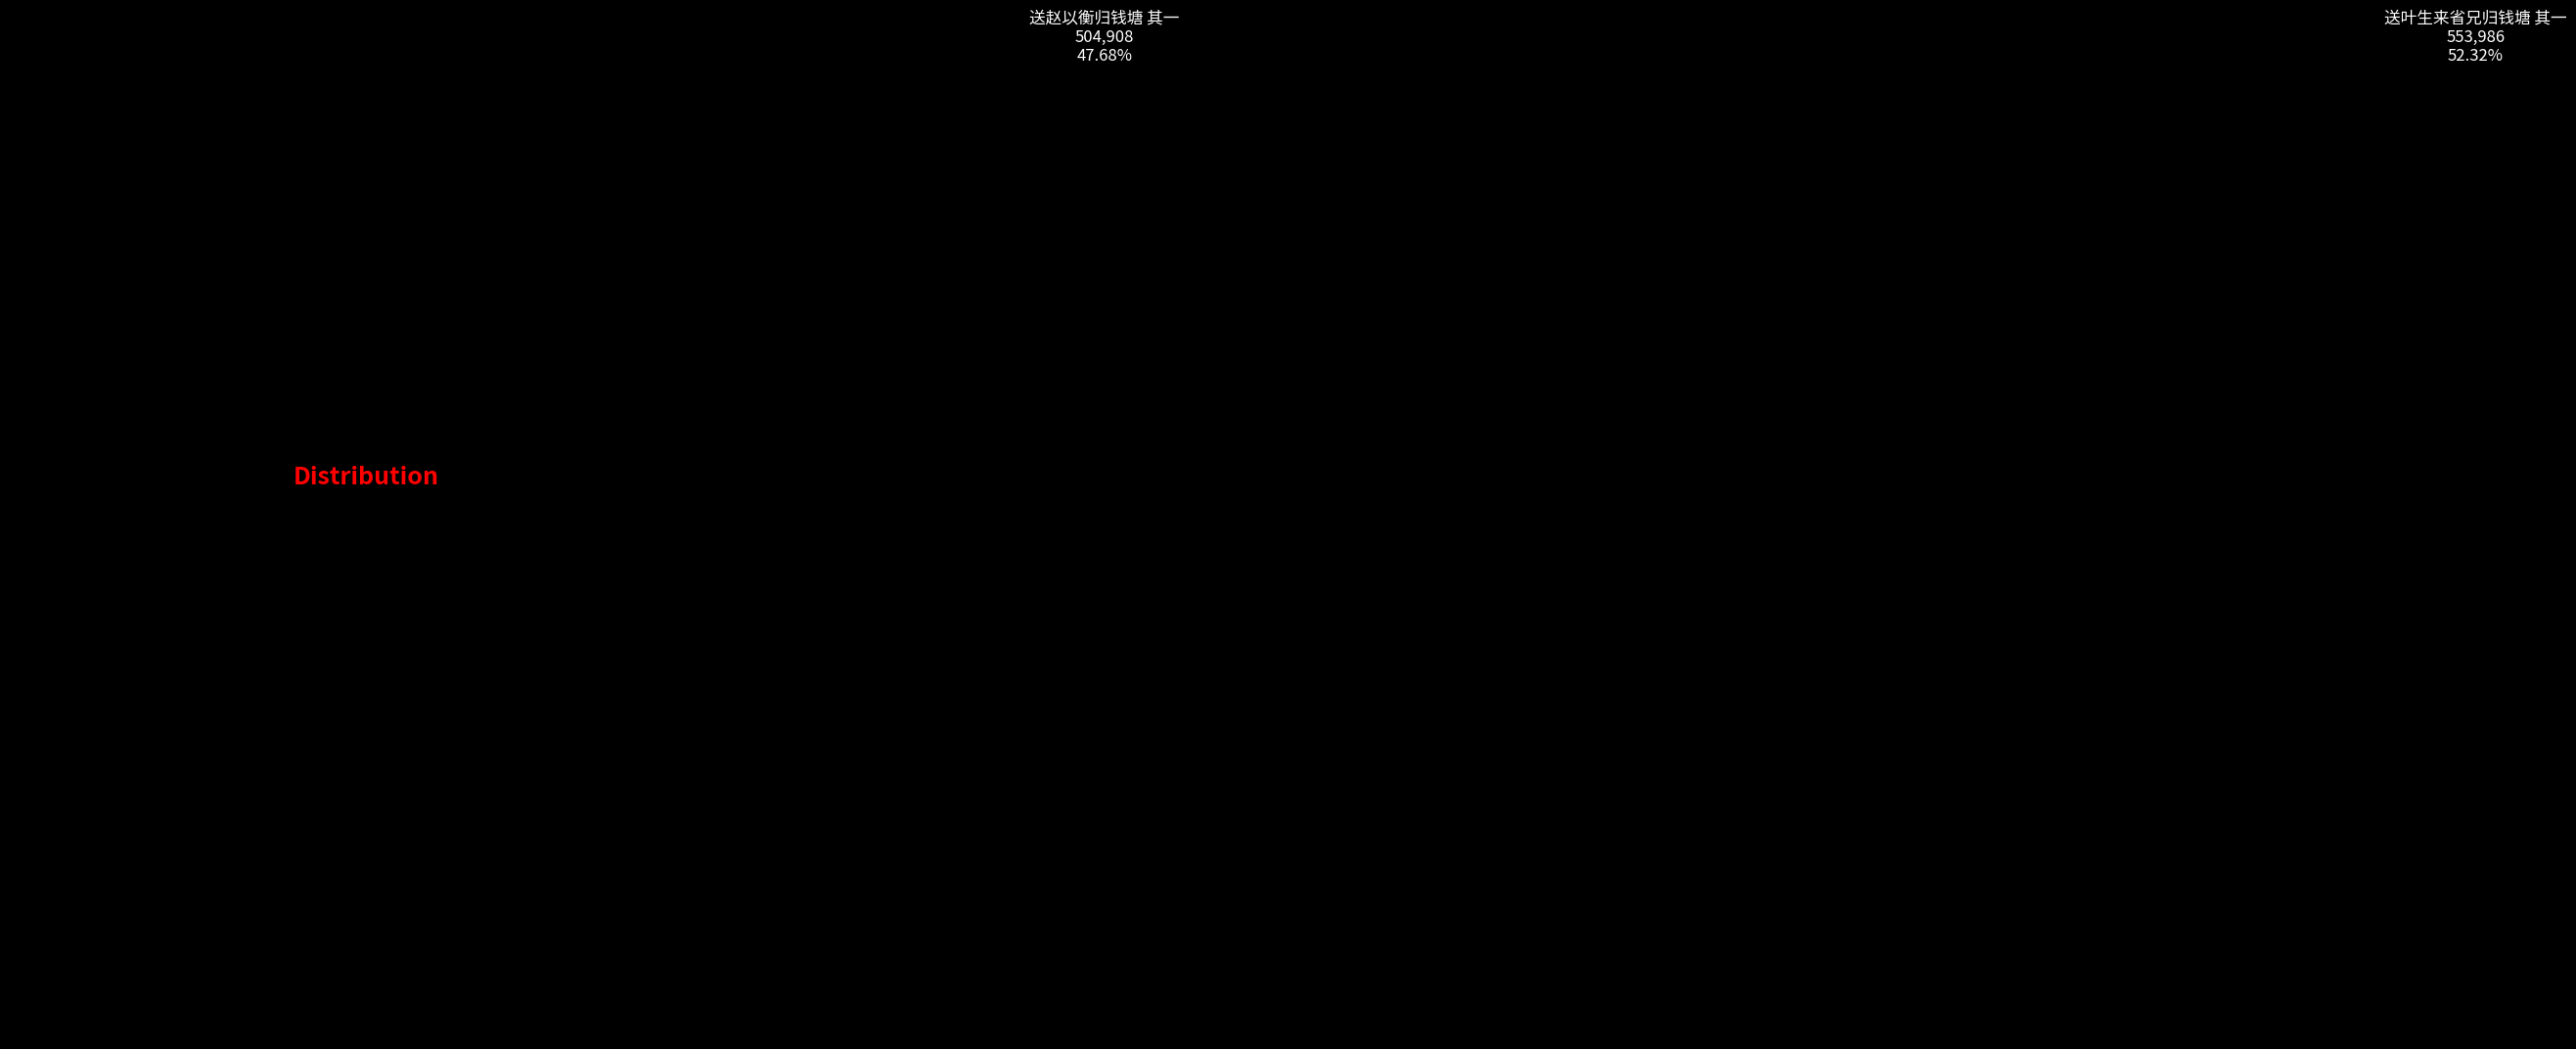

Rank the categories by value from lowest to highest.

送赵以衡归钱塘 其一, 送叶生来省兄归钱塘 其一